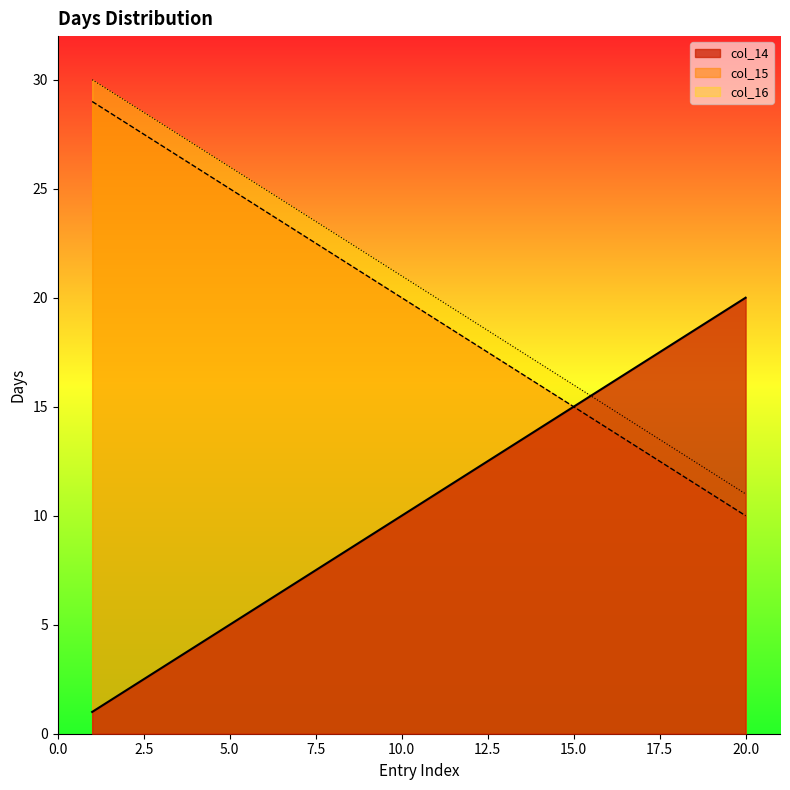

How many data points in col_15 are less than 20?

10